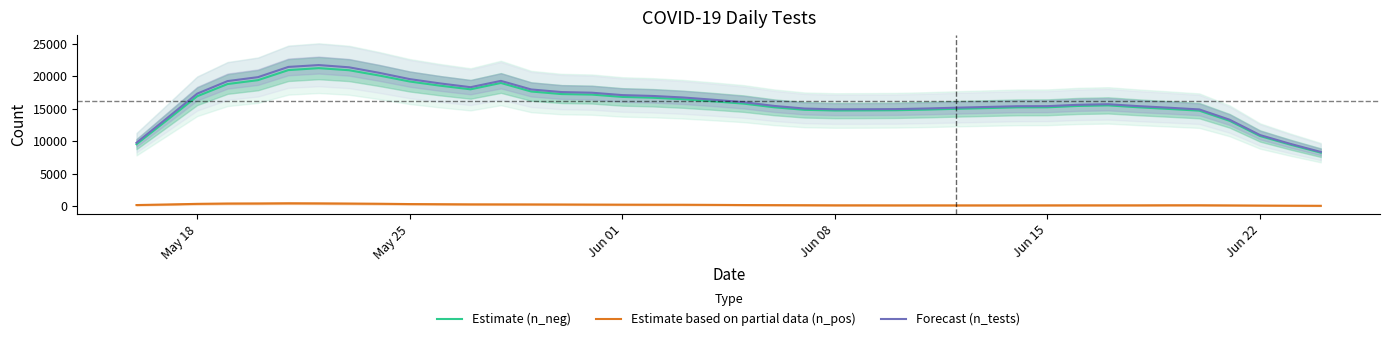

What is the highest value of the Forecast (n_tests) series?

21710.7